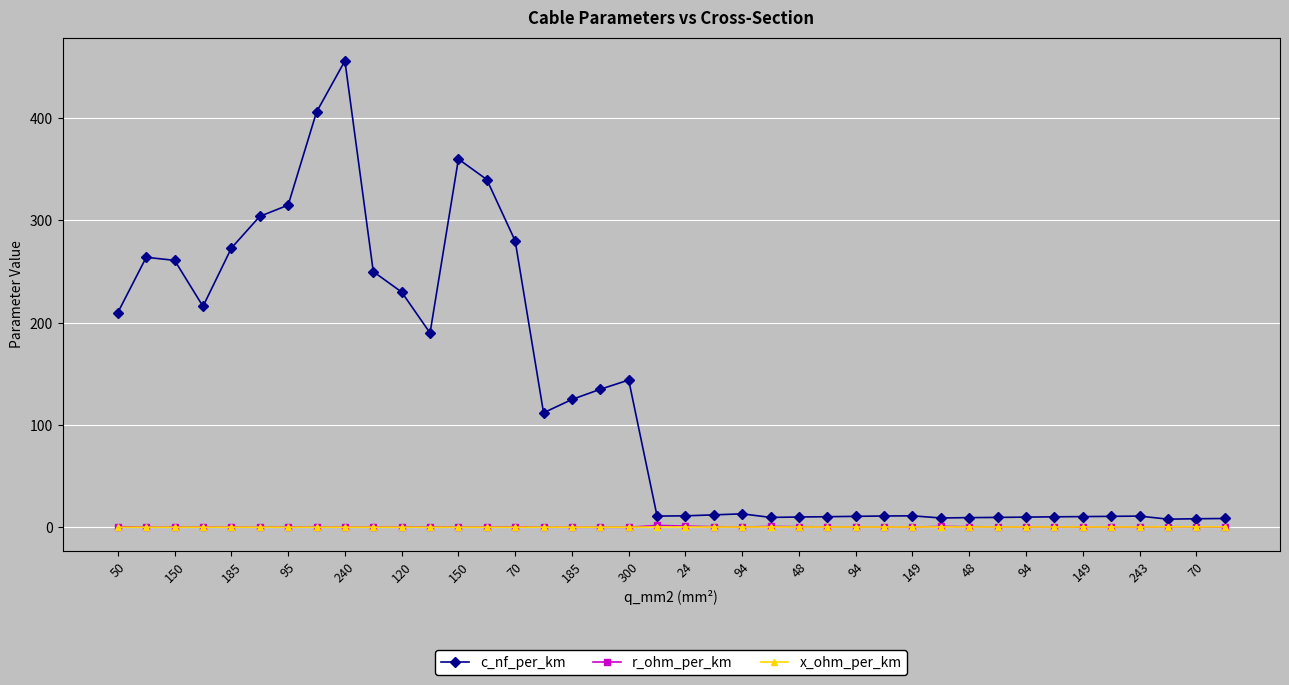

What is the sum of all x_ohm_per_km values?

9.7